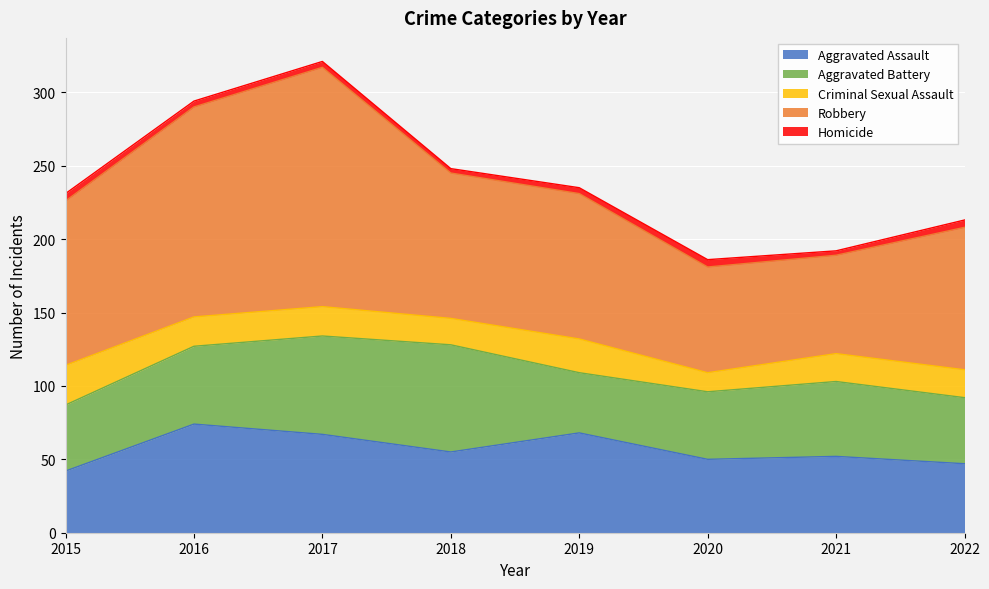

Where is the first local maximum for Homicide?

2020